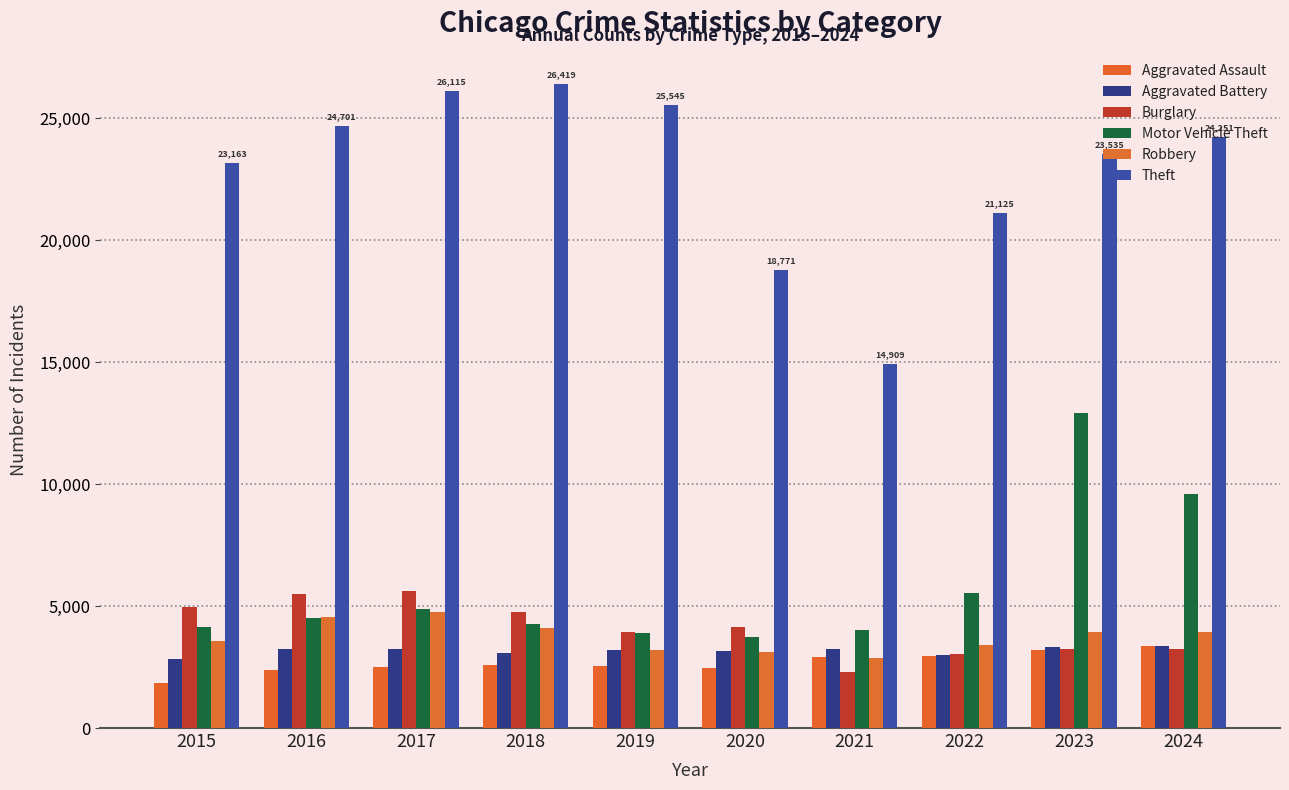

At which category is the sum across all series the highest?

2023